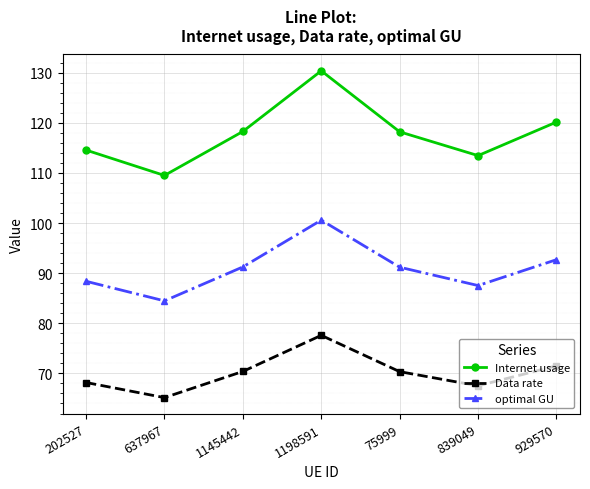

At how many categories does at least one series exceed 94?

7